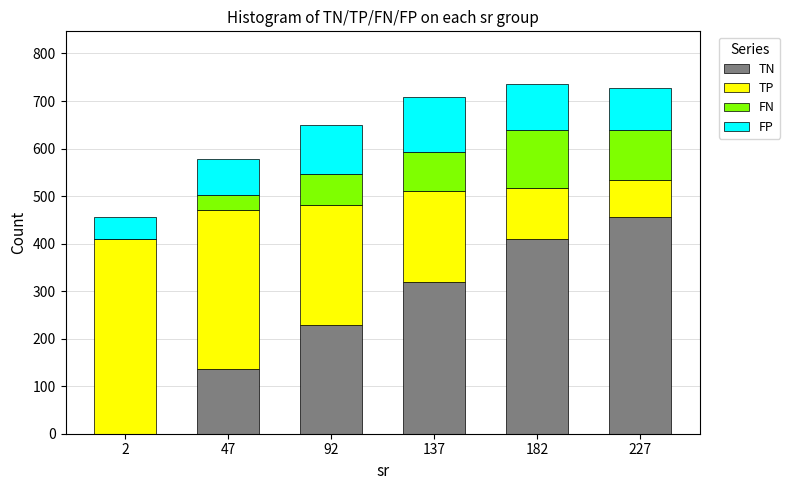

What is the total value across all series at 47?

577.2